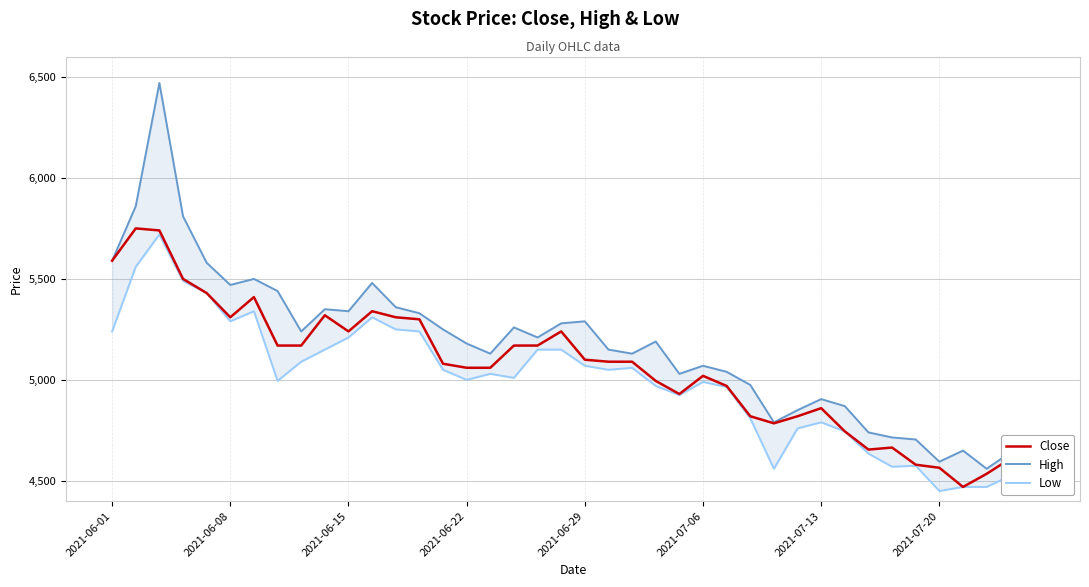

What are all the series names shown in the legend?

Close, High, Low